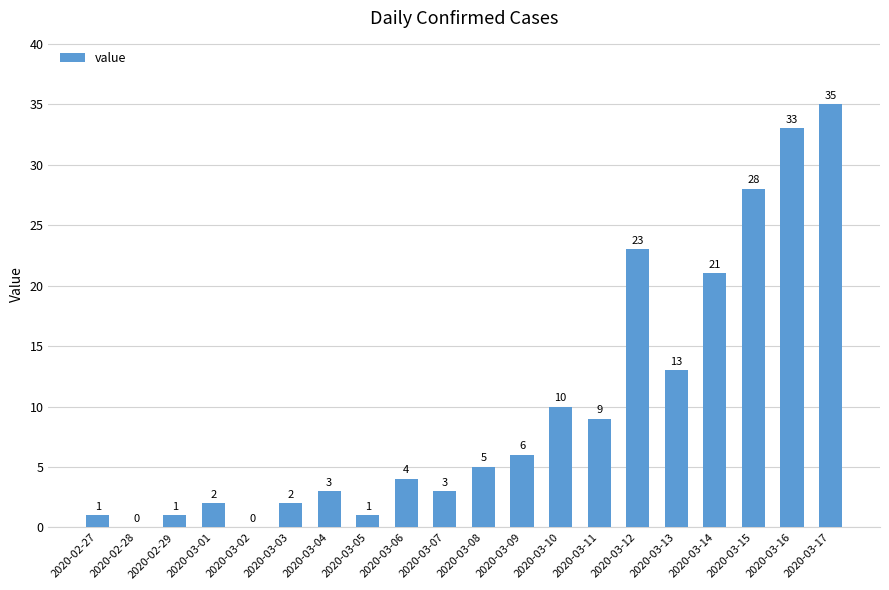

The value at 2020-03-16 is 53. True or false?

False